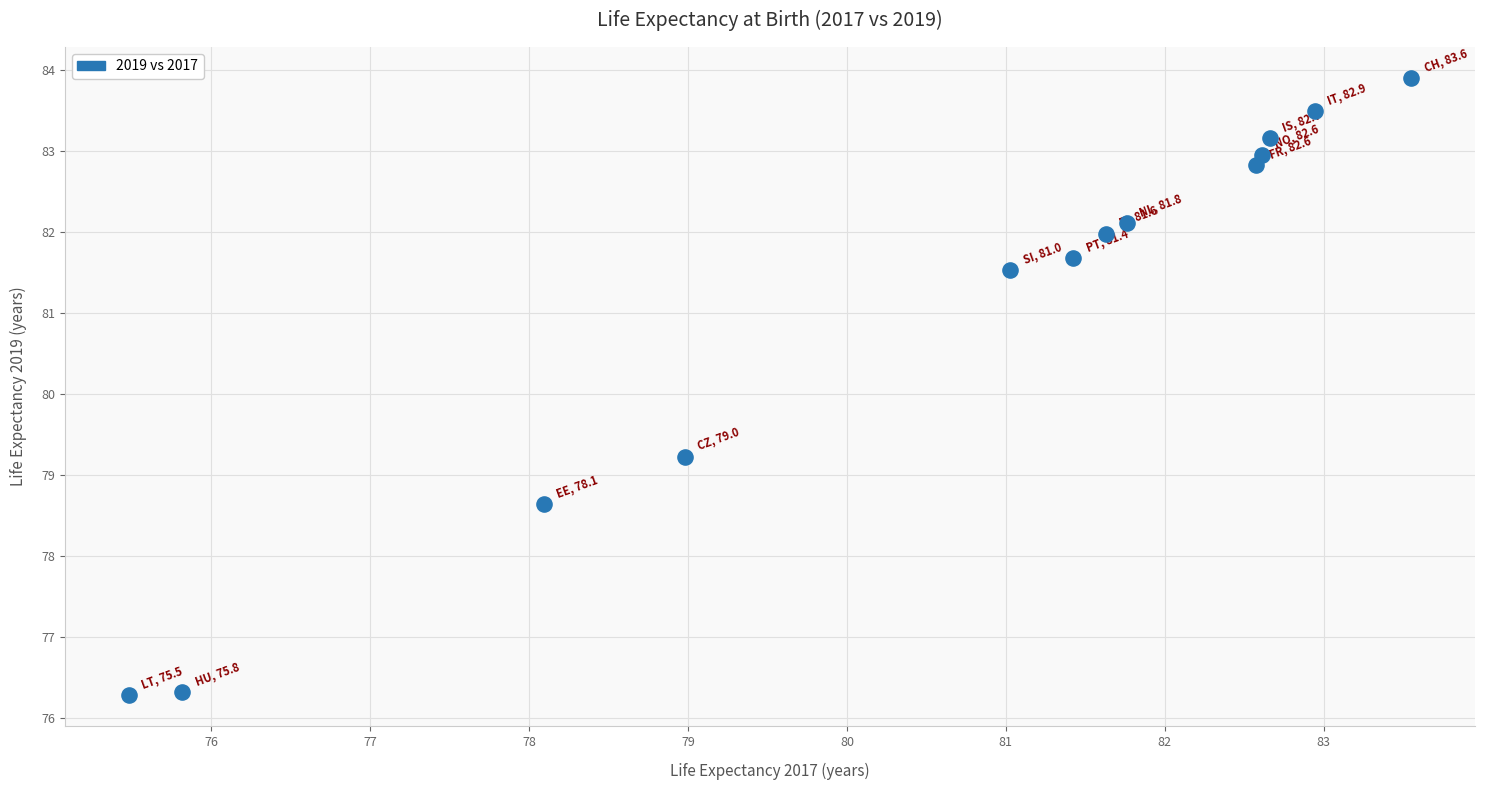

What is the range of X values (max minus min)?

8.1